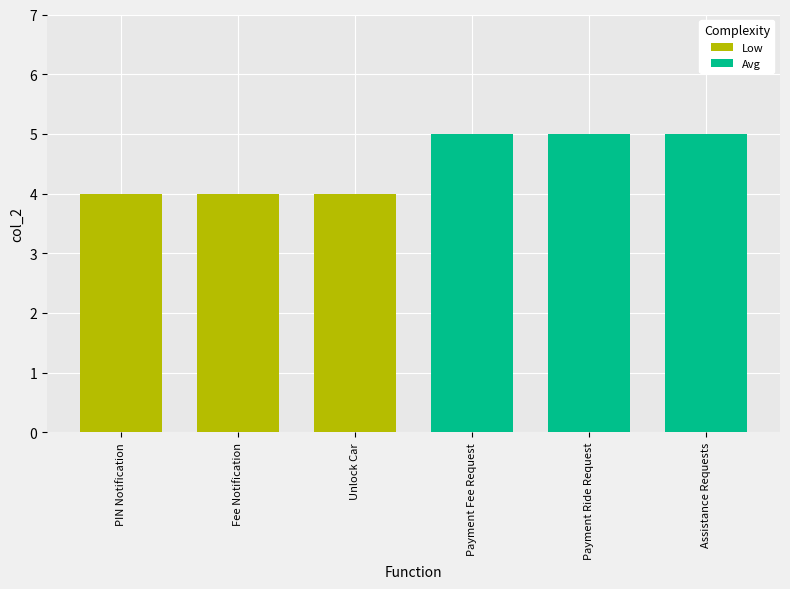

Reading left to right, extract all data points from this chart.

Low: 4	4	4
Avg: 5	5	5